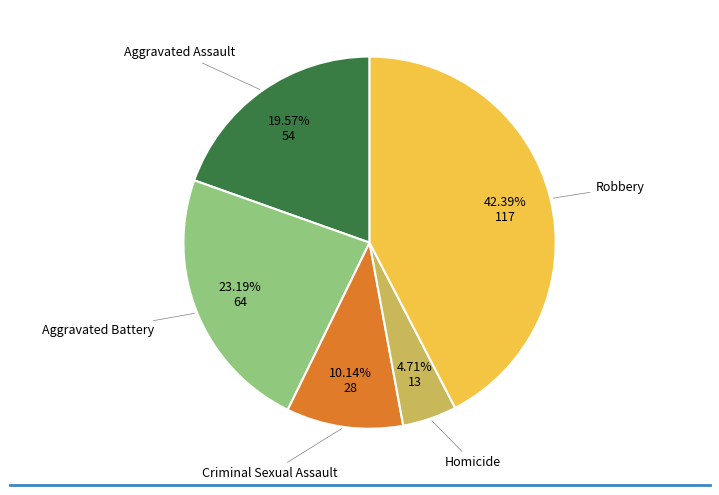

Is there any slice that represents more than half of the pie?

No